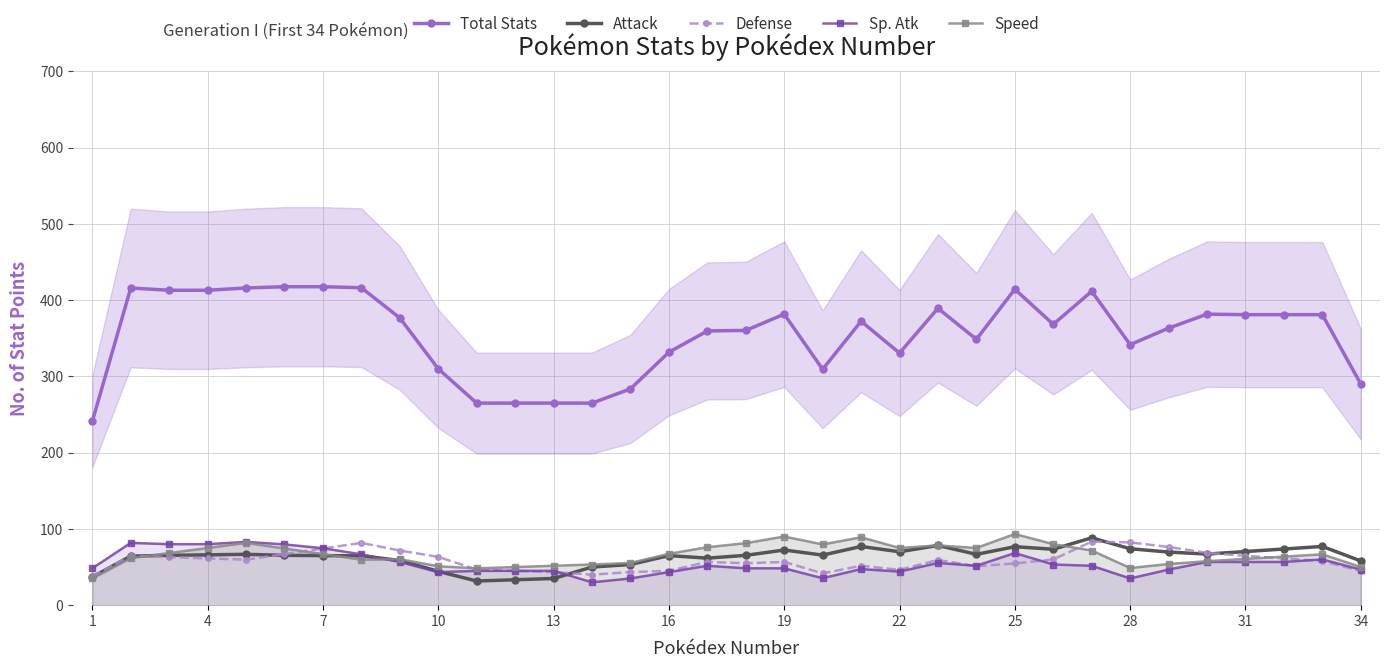

What is the difference between the maximum and minimum values in the Defense series?

46.0